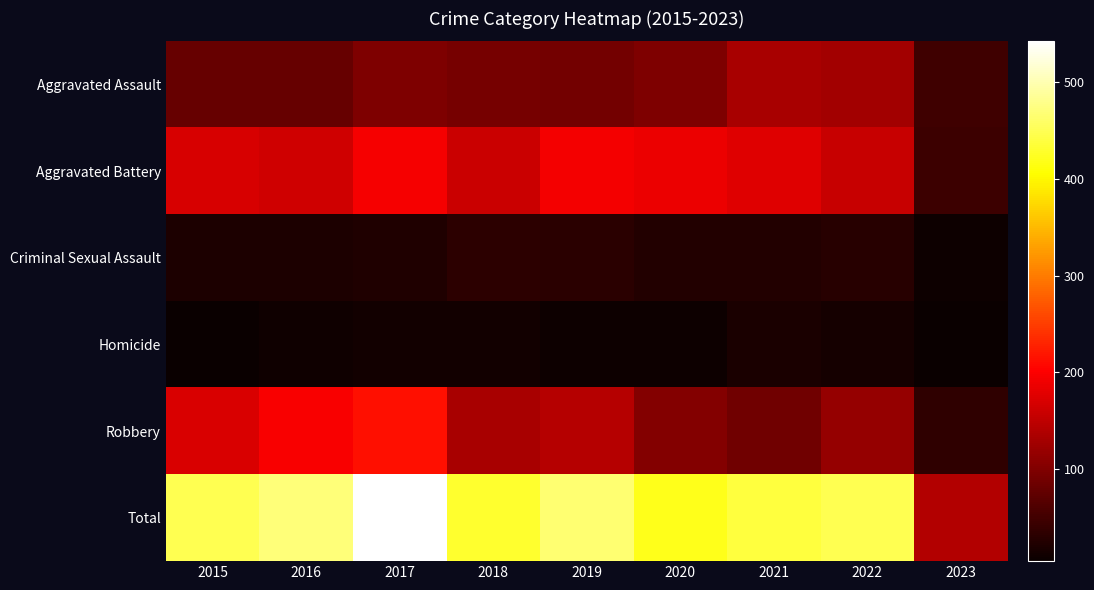

What is the total value across all series at 2021?

876